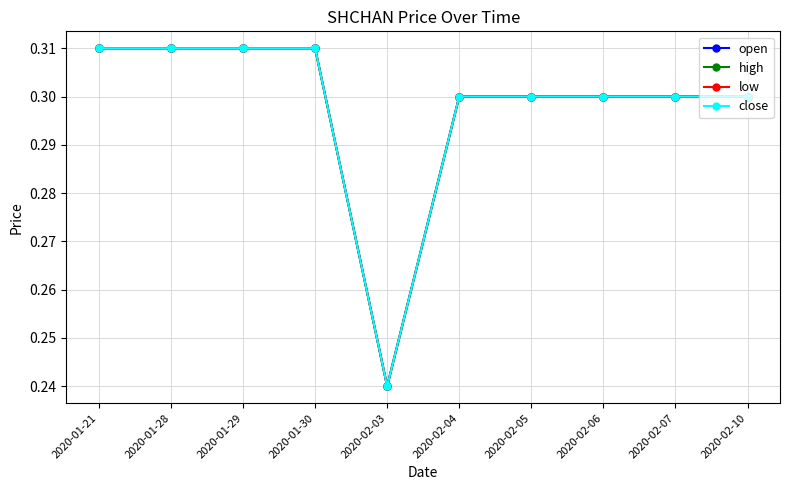

List the series in order of their peak value, lowest first.

open, high, low, close